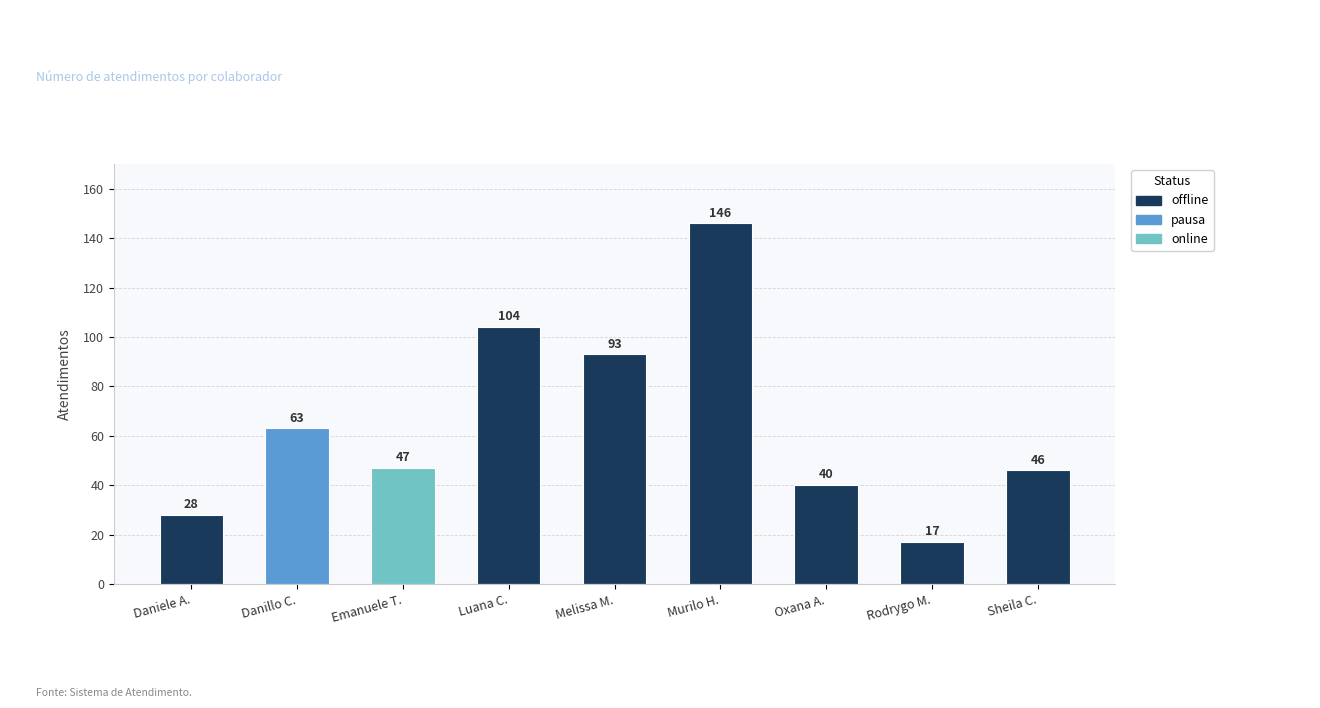

Which has a higher value, Oxana A. or Sheila C.?

Sheila C.